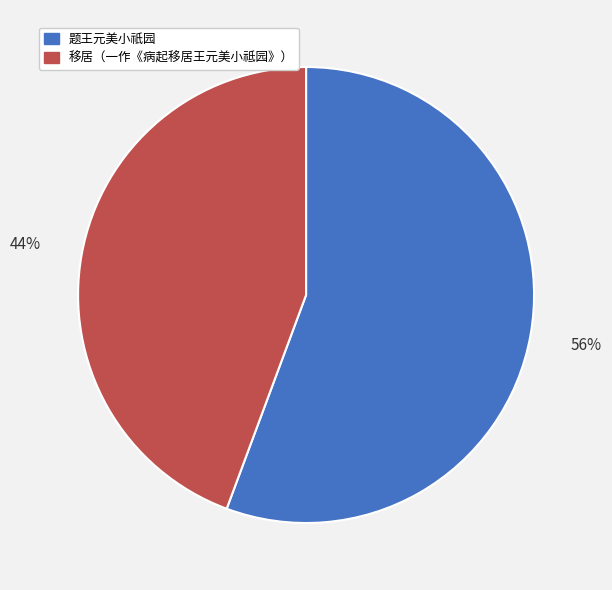

Do 移居（一作《病起移居王元美小祗园》） and 题王元美小祇园 together represent more than half of the pie?

Yes